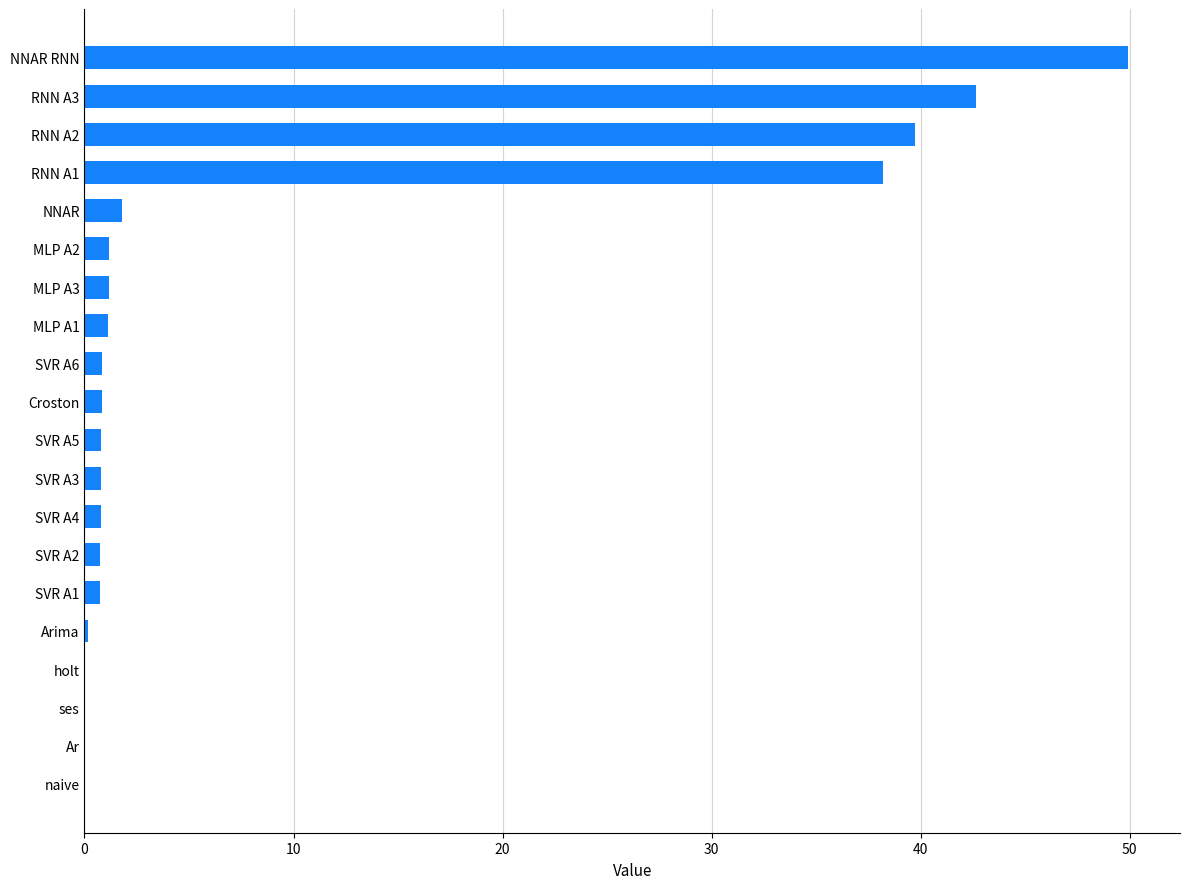

Is it true that the value at MLP A2 is 1.2?

True